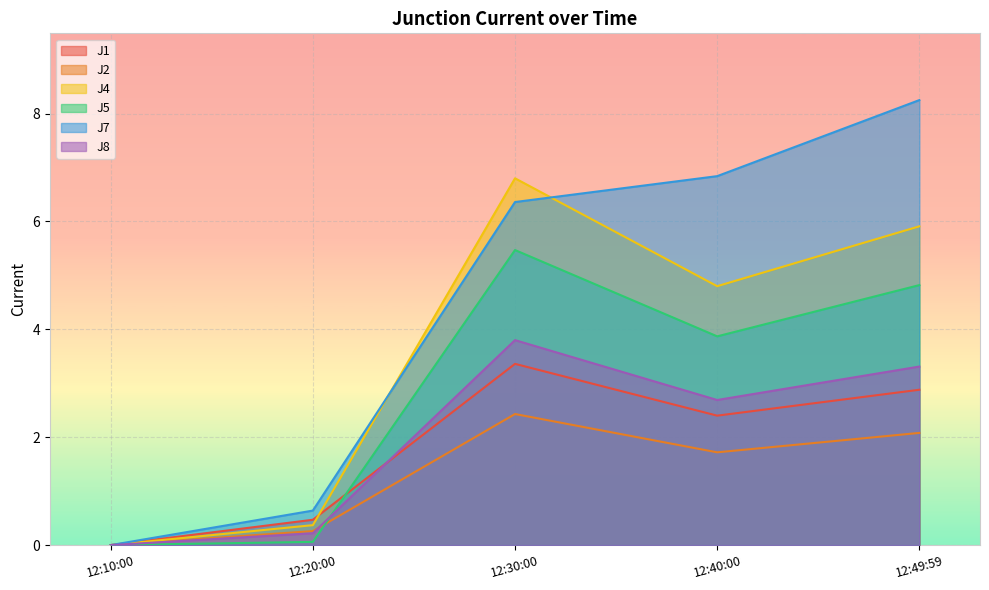

Reading left to right, what are all the values shown in this chart?

J1: 0.0	0.5	3.4	2.4	2.9
J2: 0.0	0.3	2.4	1.7	2.1
J4: 0.0	0.4	6.8	4.8	5.9
J5: 0.0	0.1	5.5	3.9	4.8
J7: 0.0	0.6	6.4	6.8	8.2
J8: 0.0	0.2	3.8	2.7	3.3